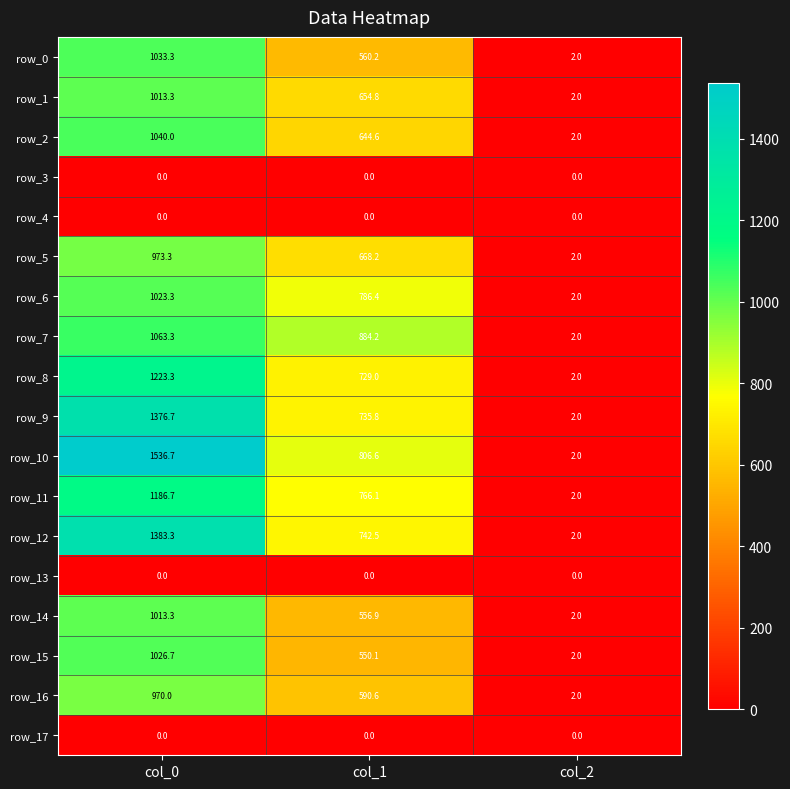

Which series has the widest spread of values?

row_10